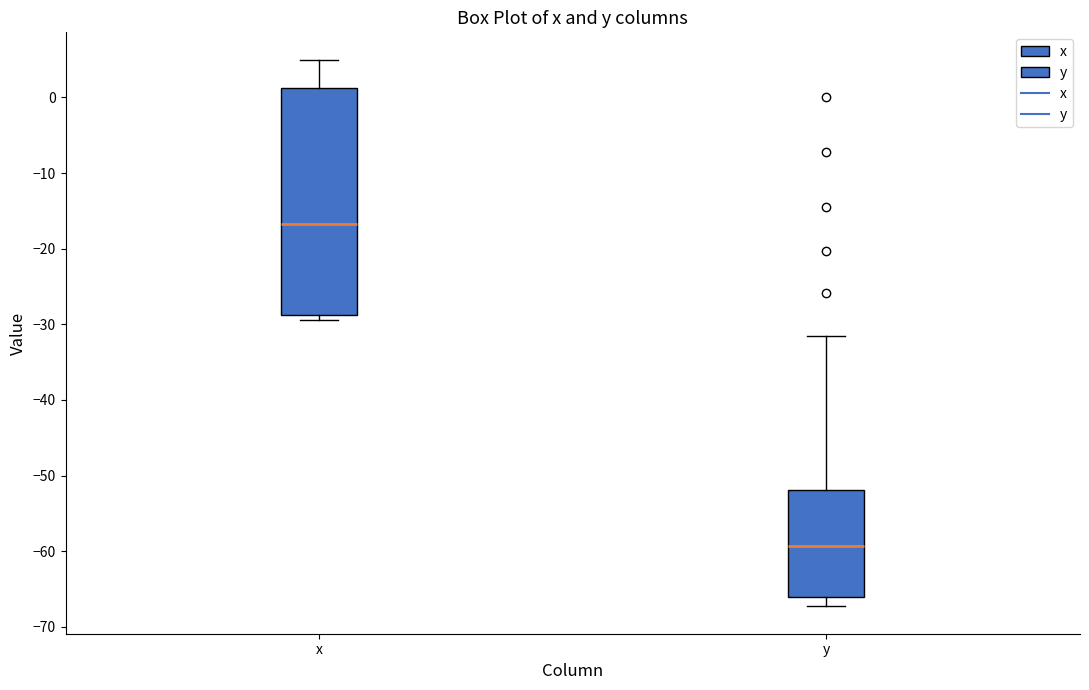

Reading left to right, read every box against the y-axis: the position of its median line, the range the box covers, and the ends of its whiskers. The values are not printed on the chart, so give them approximately, as read against the axis.

x: median -17, box -29 to 1, whiskers -29 (just below the box's lower edge) to 5
y: median -59, box -66 to -52, whiskers -67 to -31